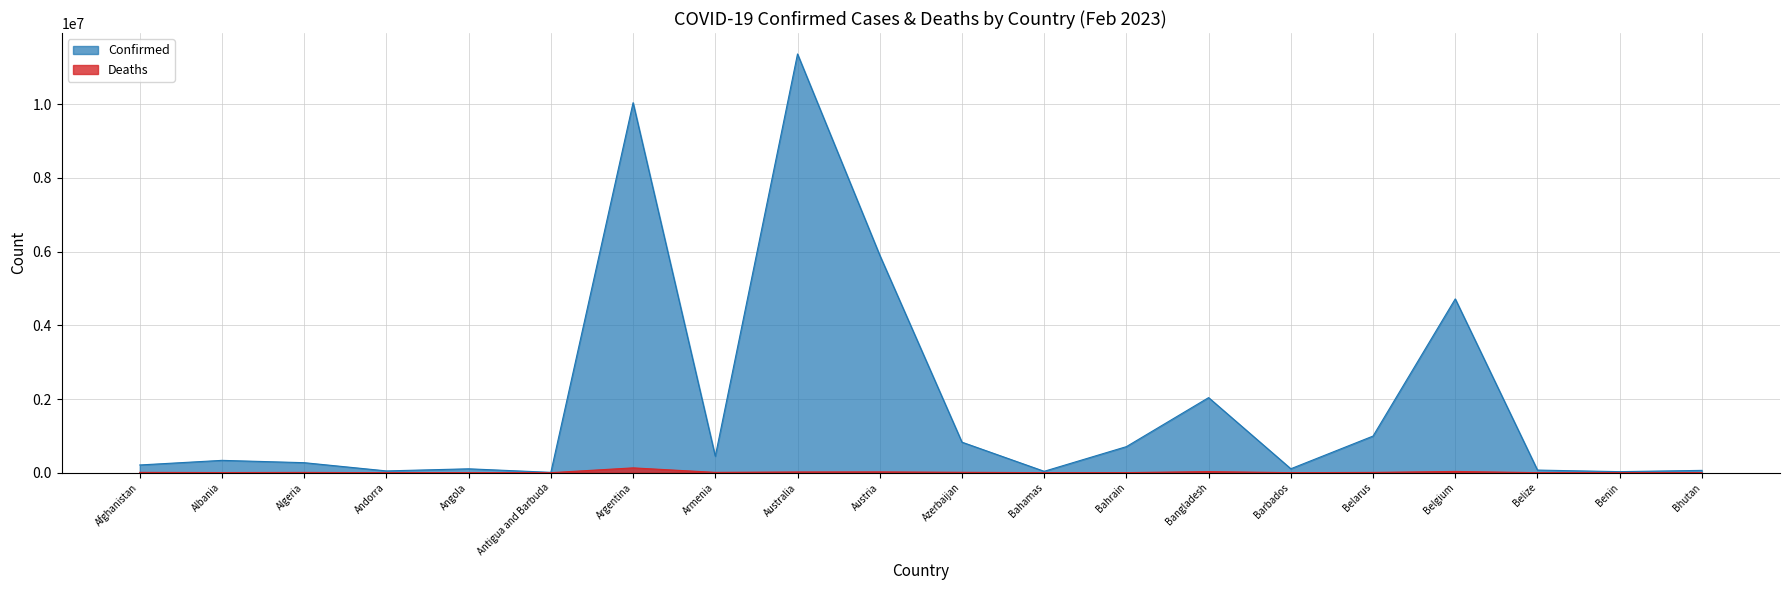

Which series has the largest range (max minus min)?

Confirmed